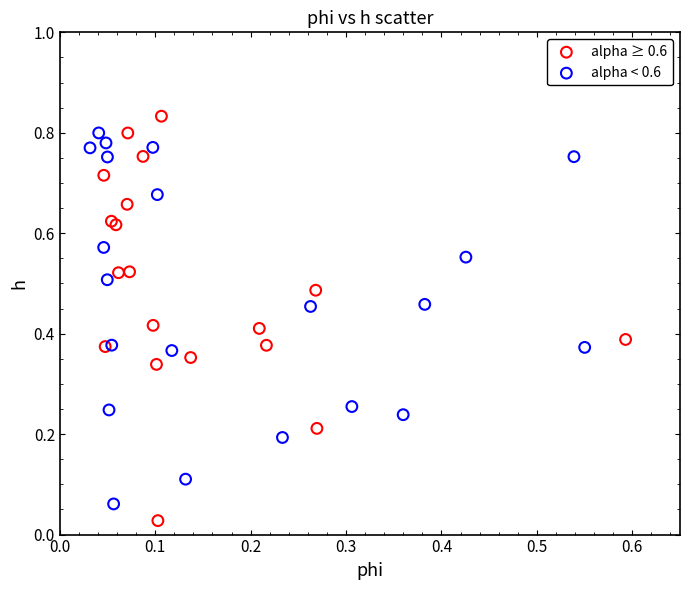

Which series contains the highest Y value?

alpha ≥ 0.6